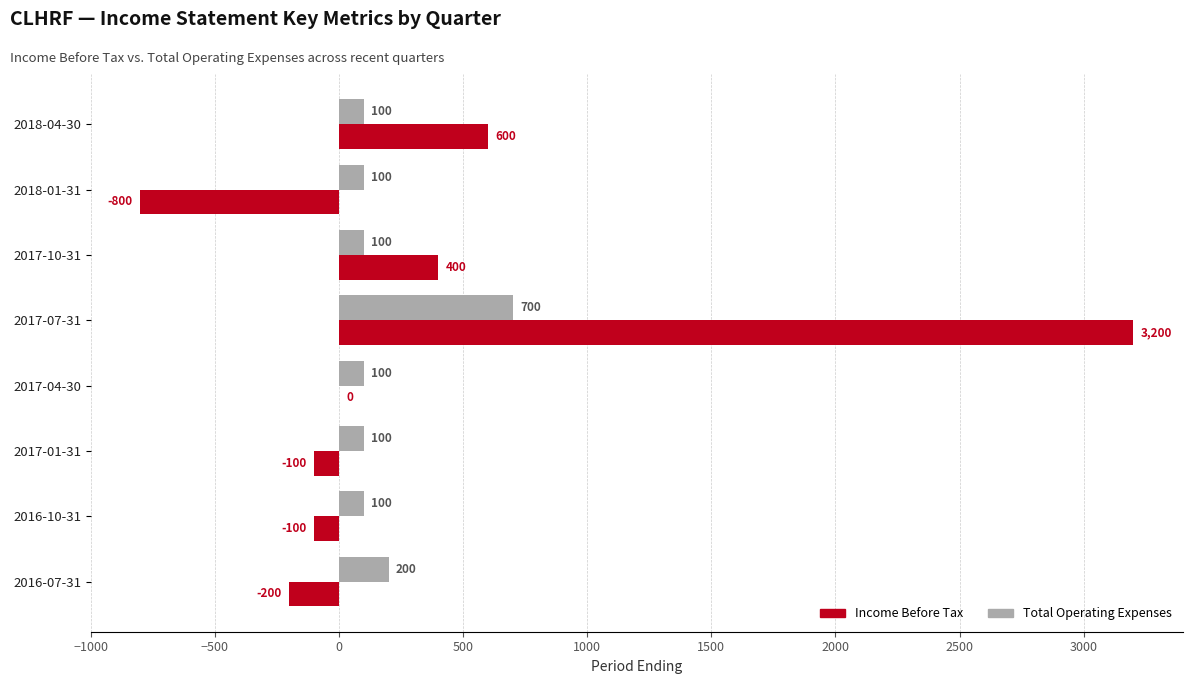

What is the sum of the Income Before Tax values at 2017-10-31 and 2018-01-31?

-400